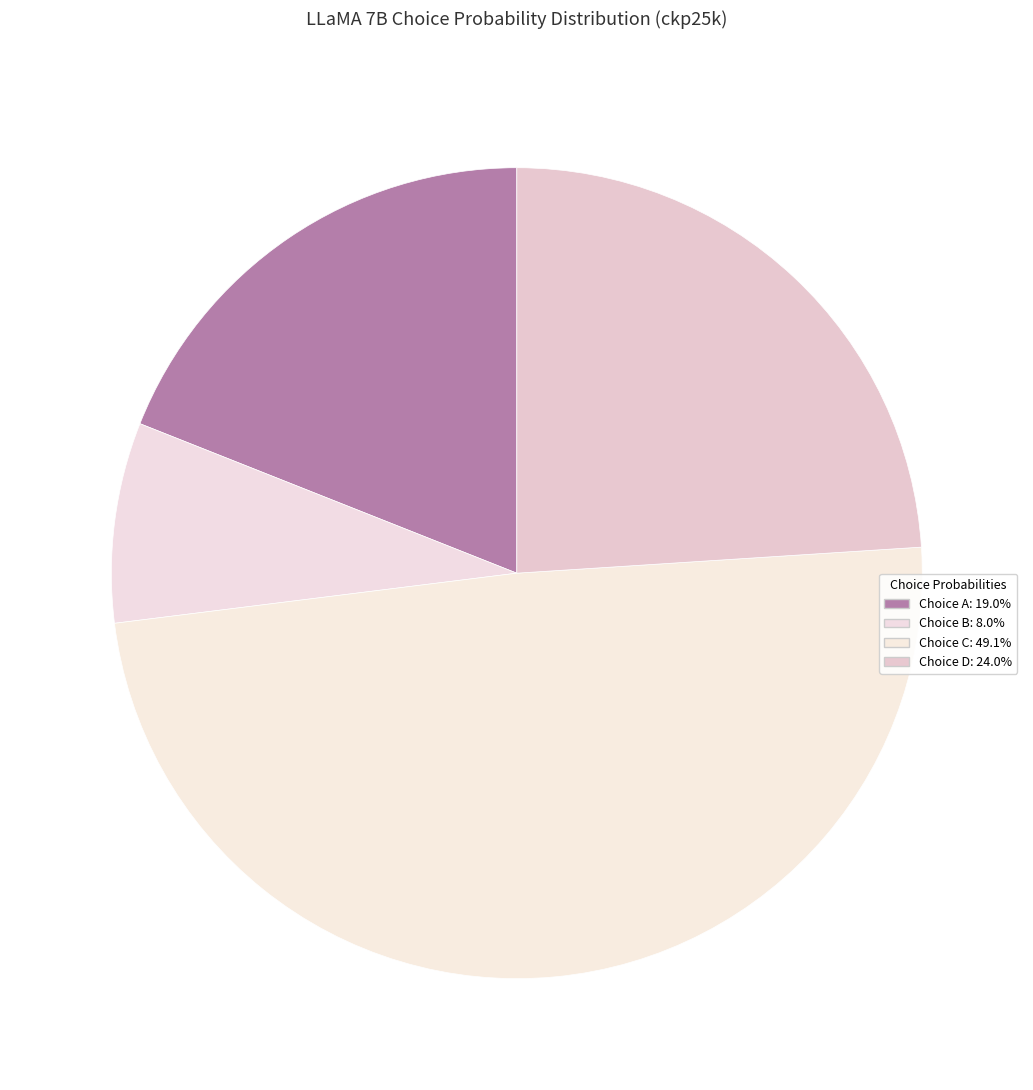

Is there a majority slice in this chart?

No